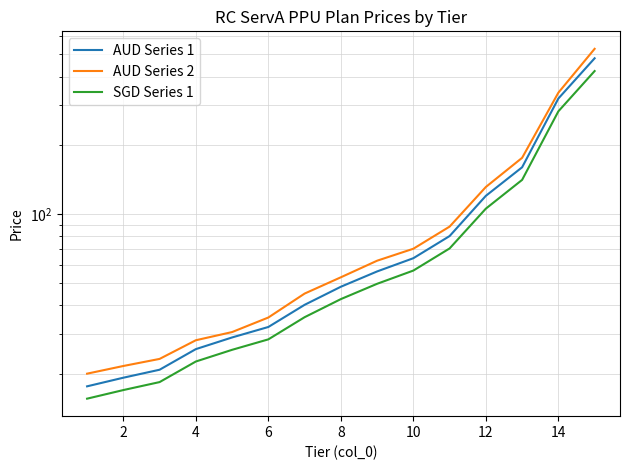

The value of AUD Series 2 at 4 is 48.9. True or false?

False